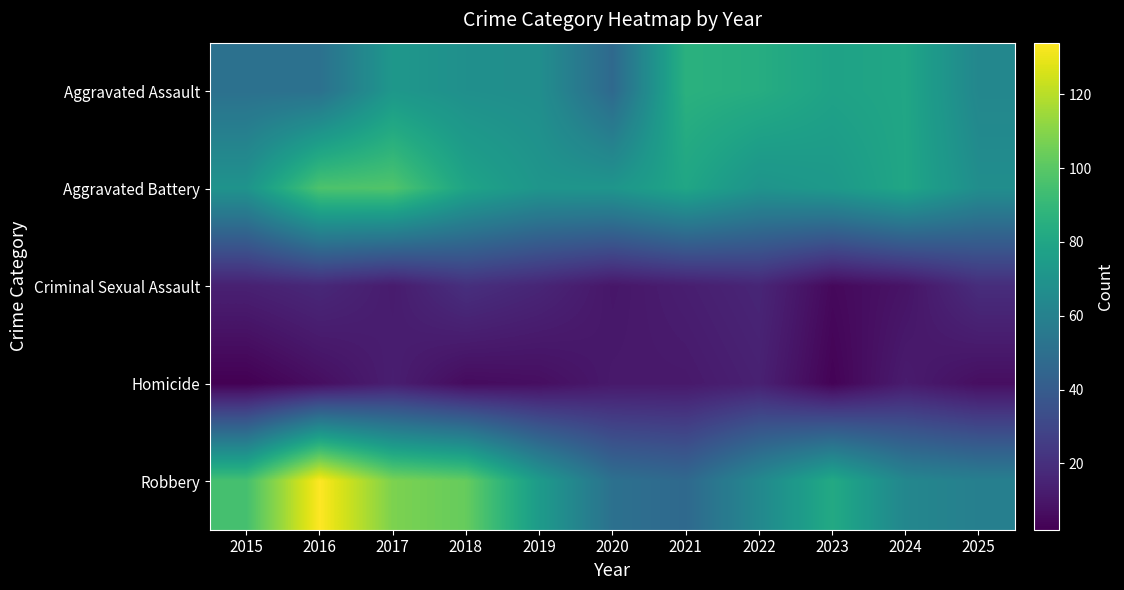

Reading left to right, extract all data points from this chart.

Aggravated Assault: 2015=51	2016=51	2017=72	2018=68	2019=67	2020=47	2021=86	2022=84	2023=78	2024=80	2025=63
Aggravated Battery: 2015=70	2016=97	2017=98	2018=79	2019=71	2020=71	2021=80	2022=70	2023=73	2024=80	2025=67
Criminal Sexual Assault: 2015=14	2016=17	2017=12	2018=20	2019=16	2020=10	2021=13	2022=16	2023=5	2024=9	2025=19
Homicide: 2015=2	2016=7	2017=13	2018=6	2019=7	2020=11	2021=11	2022=14	2023=3	2024=12	2025=7
Robbery: 2015=95	2016=134	2017=108	2018=103	2019=74	2020=51	2021=47	2022=64	2023=82	2024=63	2025=59